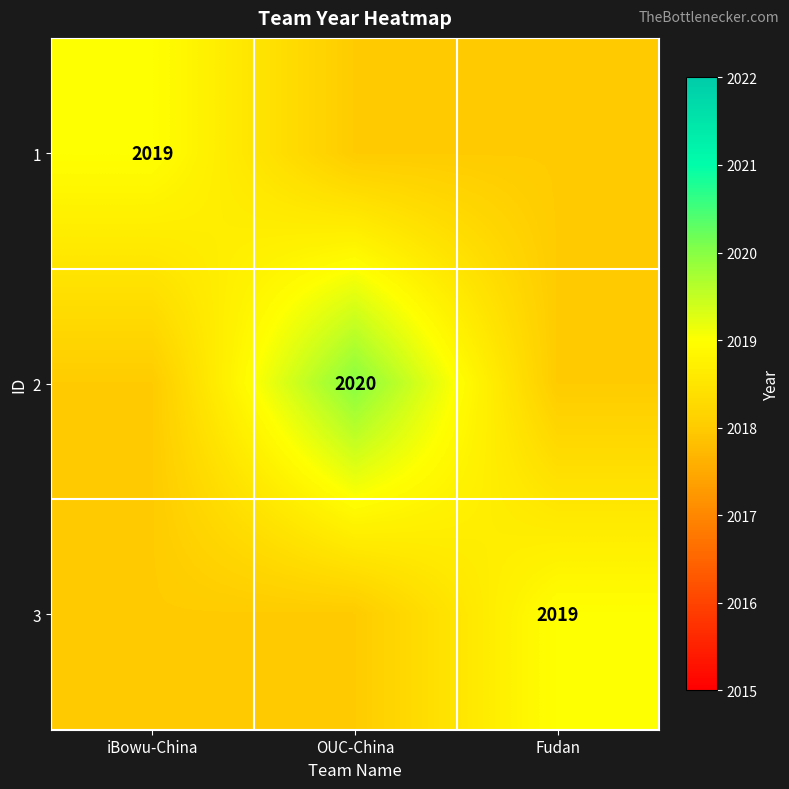

Is it true that 2 equals 2020 at OUC-China?

True